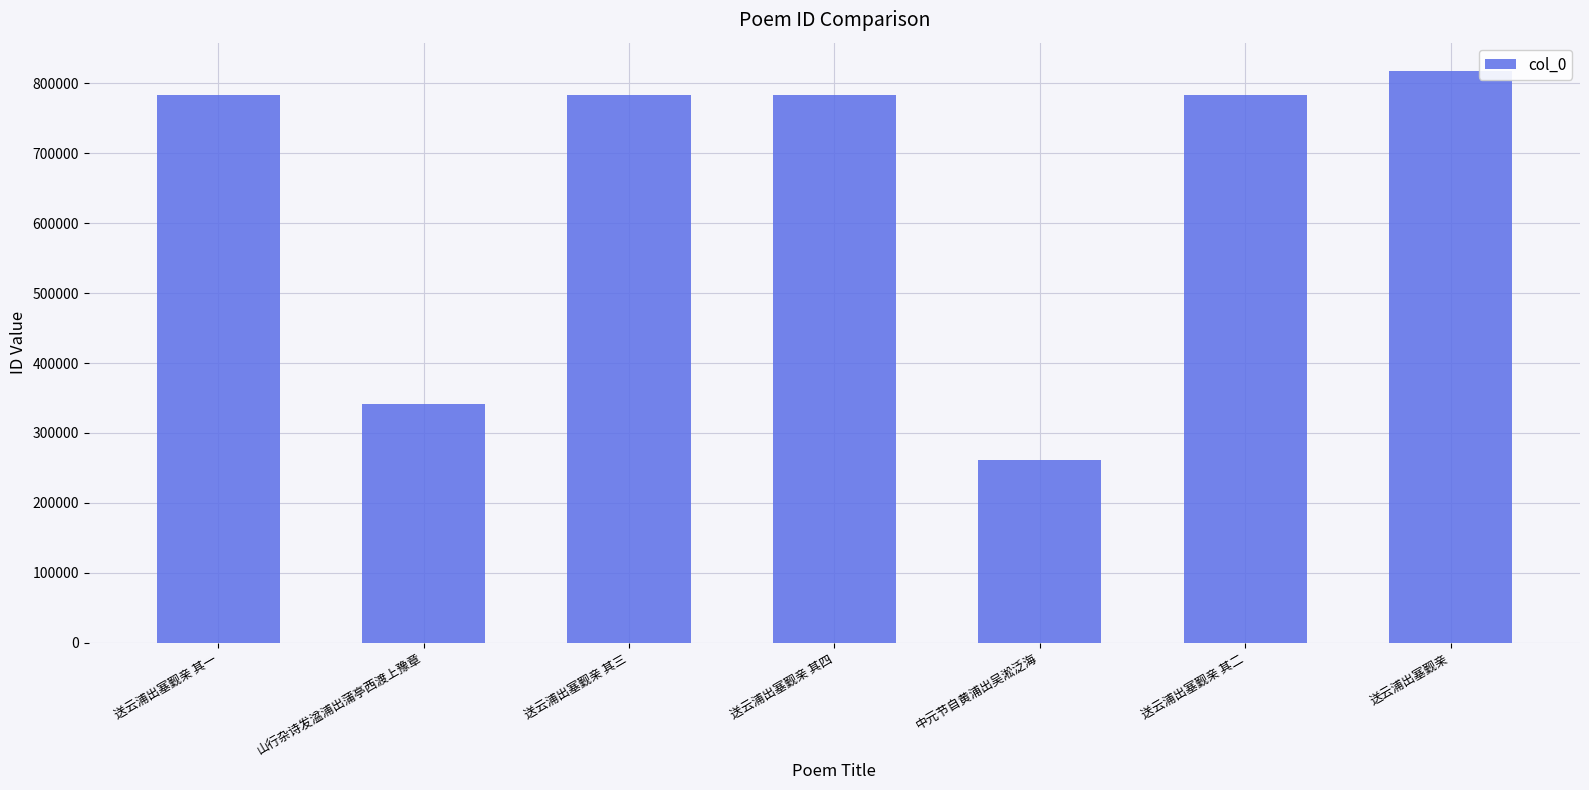

True or false: the data shows 406317 at 送云浦出塞觐亲 其二.

False